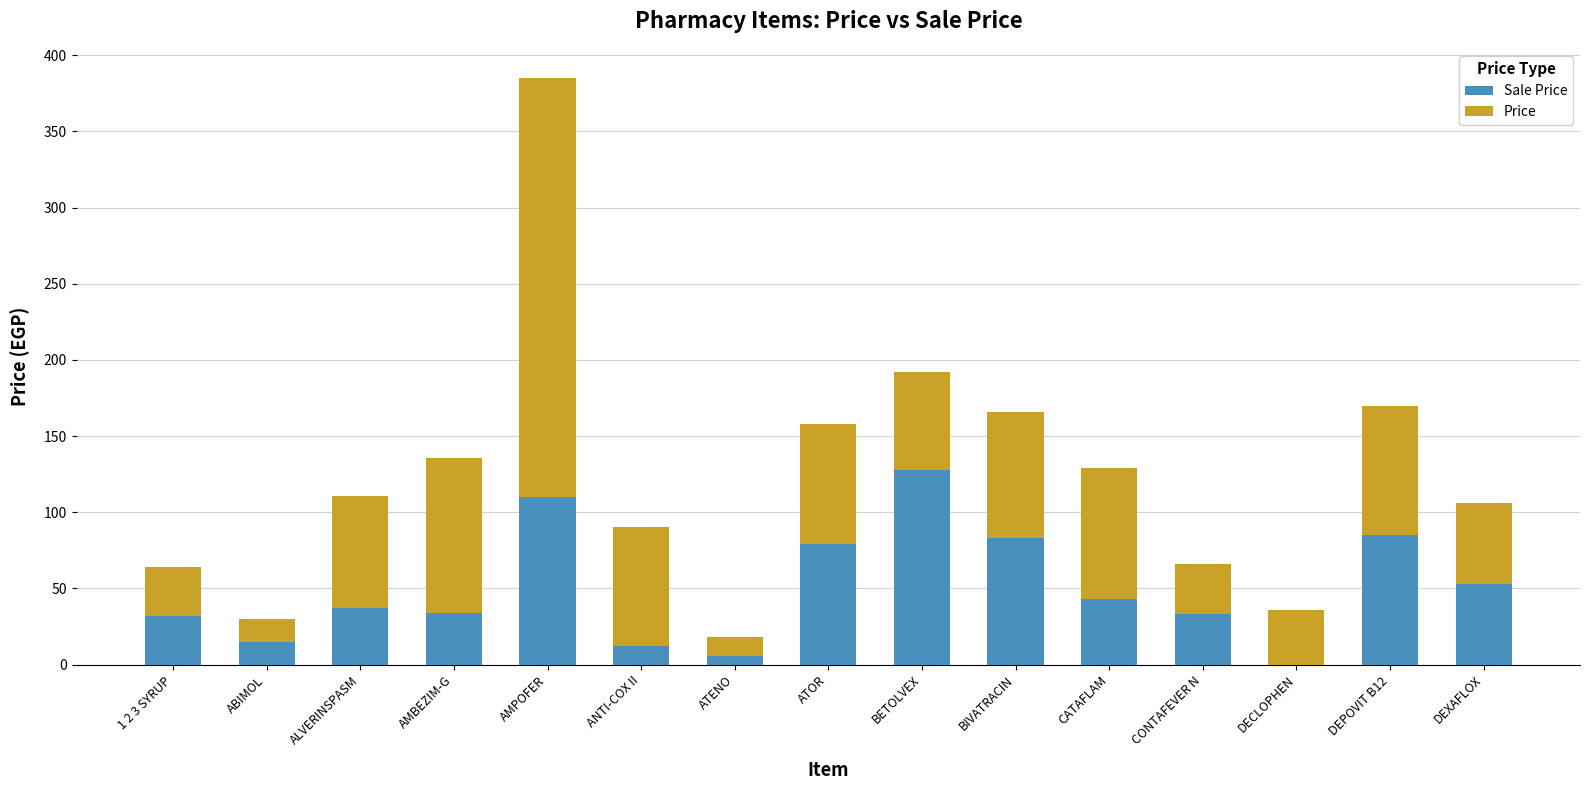

What is the total value across all series at ALVERINSPASM?

111.0